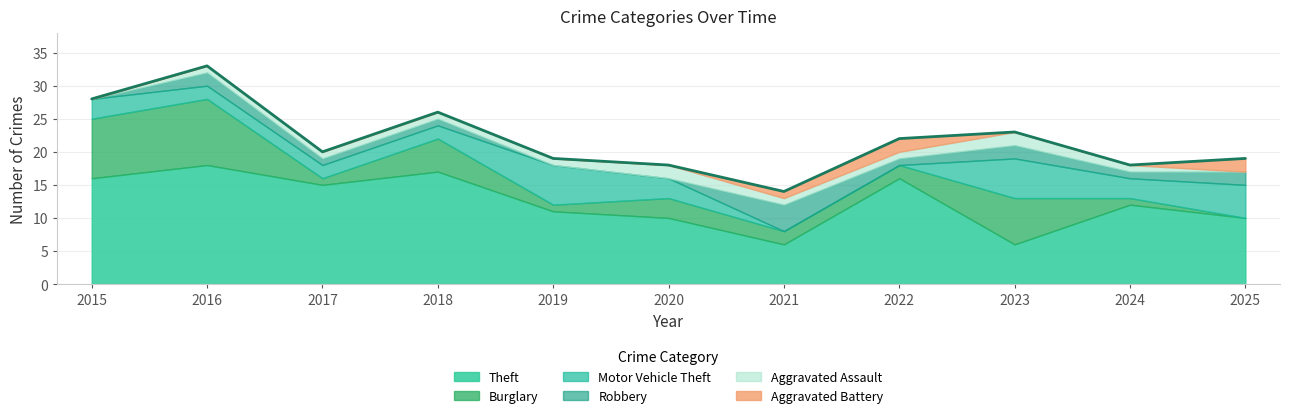

Does the chart have visible grid lines?

Yes